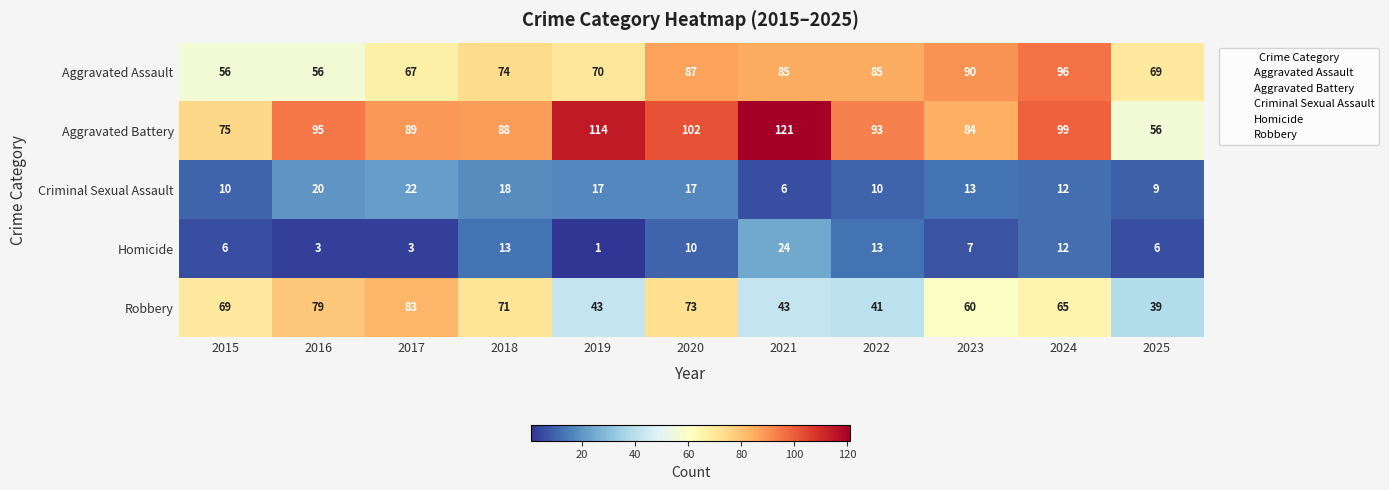

Rank the categories by Aggravated Battery value from lowest to highest.

2025, 2015, 2023, 2018, 2017, 2022, 2016, 2024, 2020, 2019, 2021